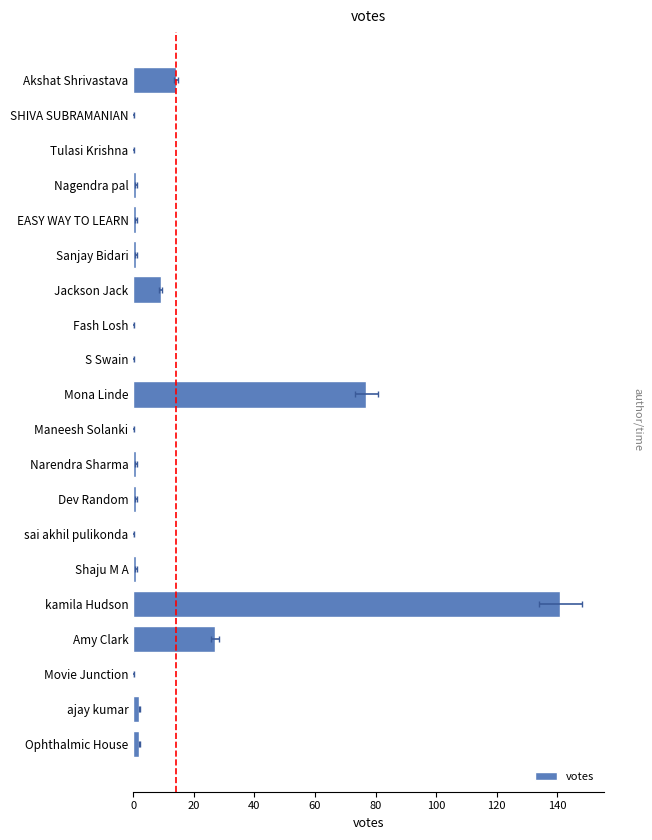

What is the sum of all values?

278